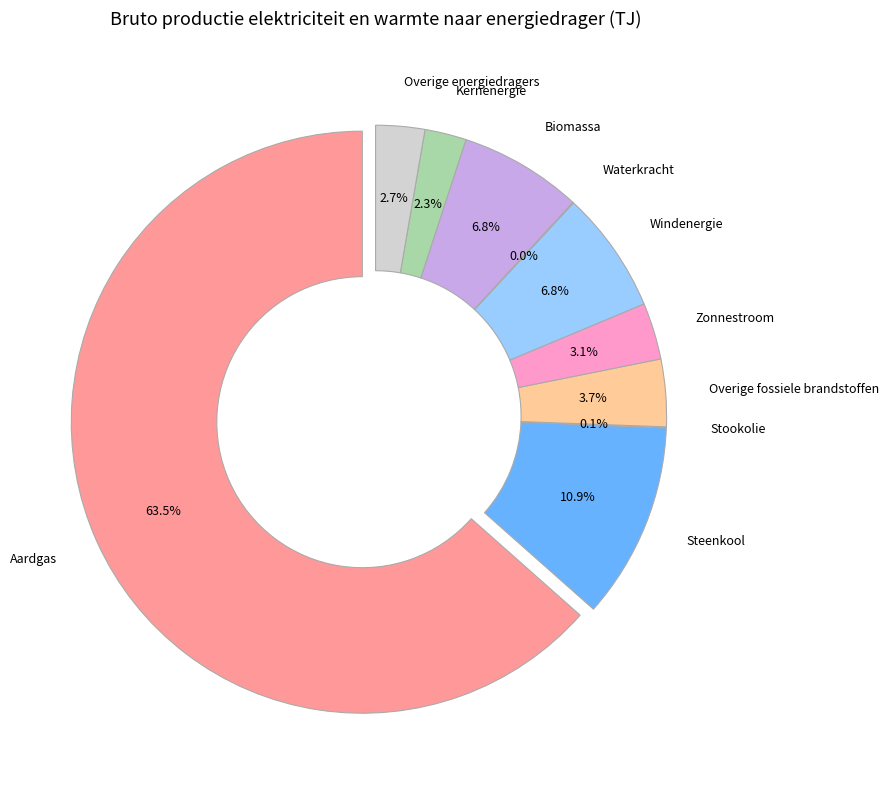

The Zonnestroom slice represents 3% of the pie. True or false?

True